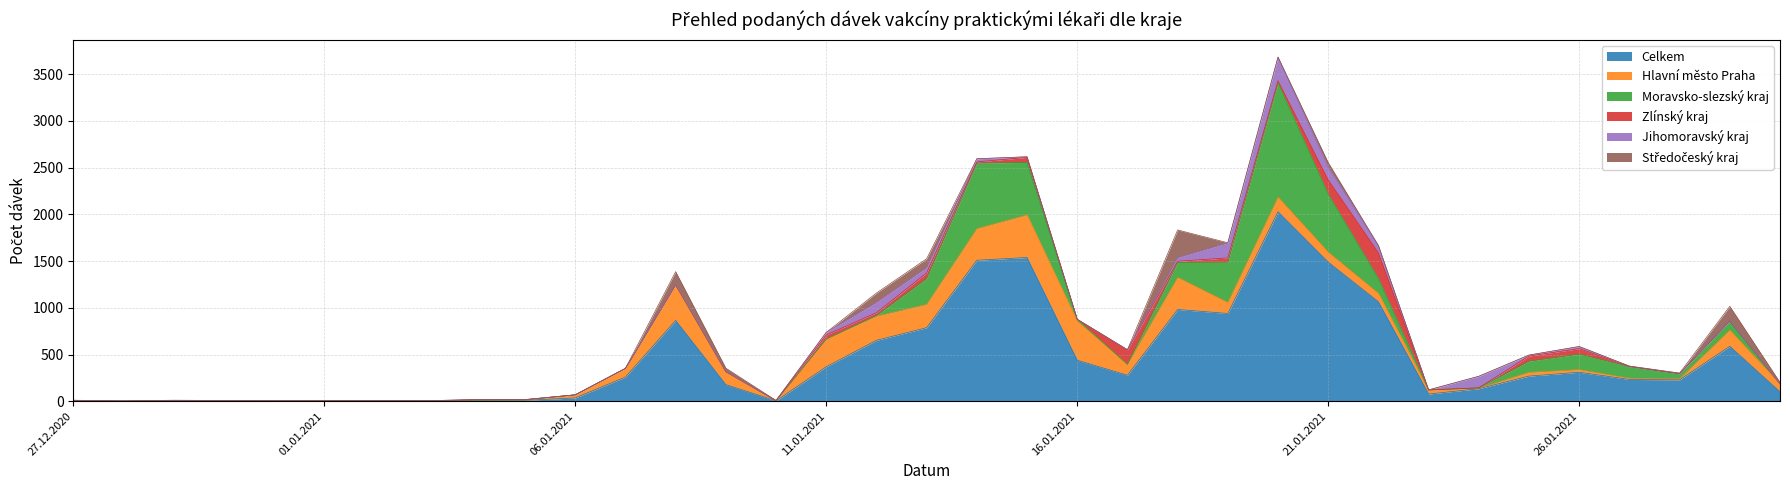

Which series has the largest total across all categories?

Celkem